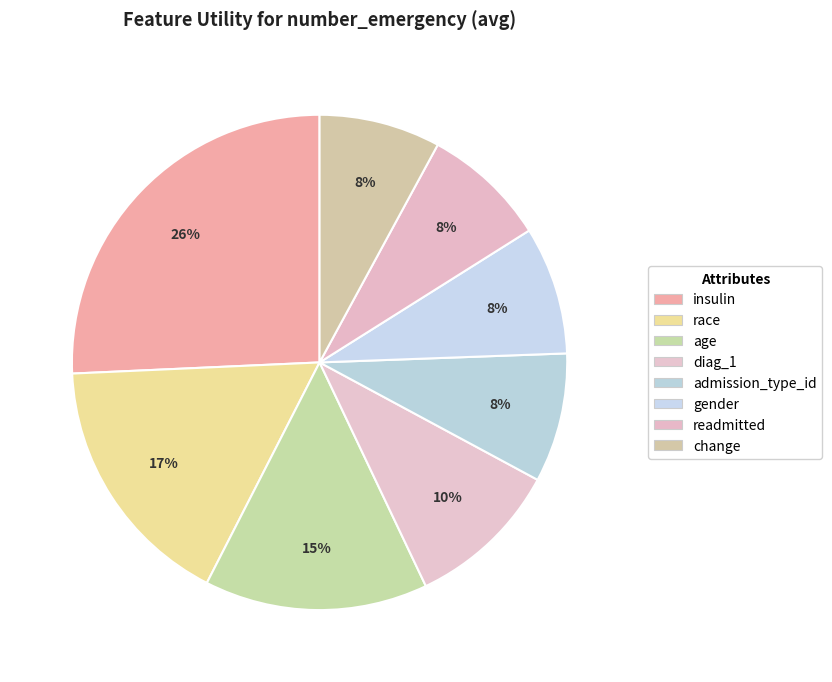

Count the number of slices in the pie.

8